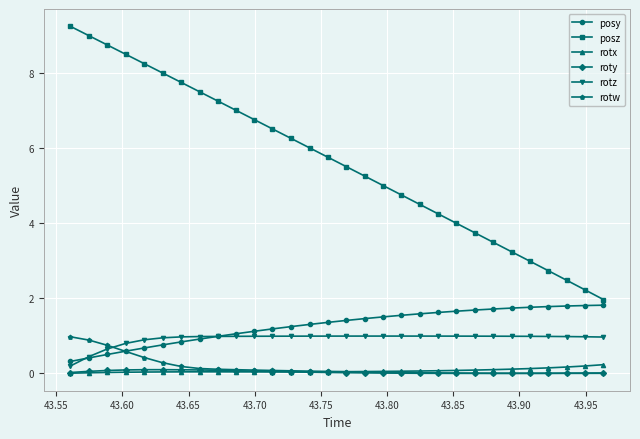

How many lines are shown in the chart?

6